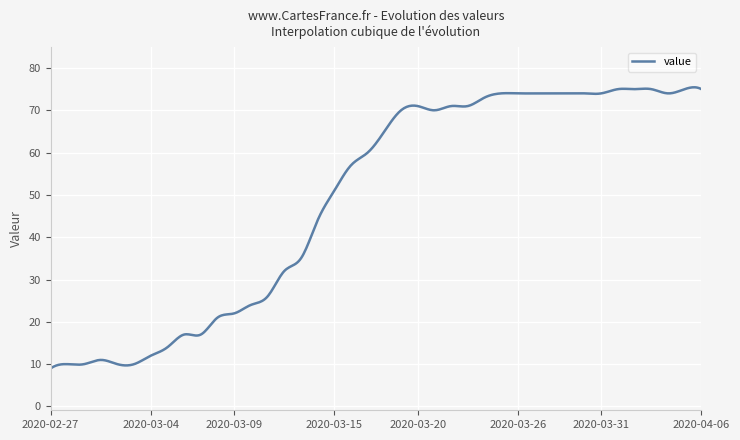

Count the number of data series in this chart.

1